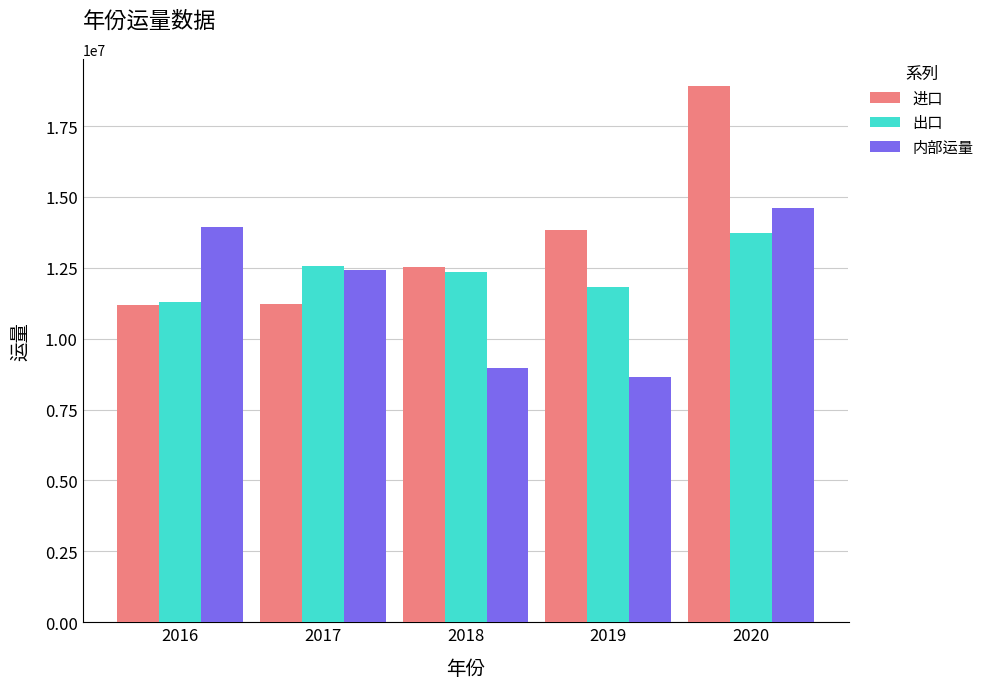

At which category is the sum across all series the highest?

2020